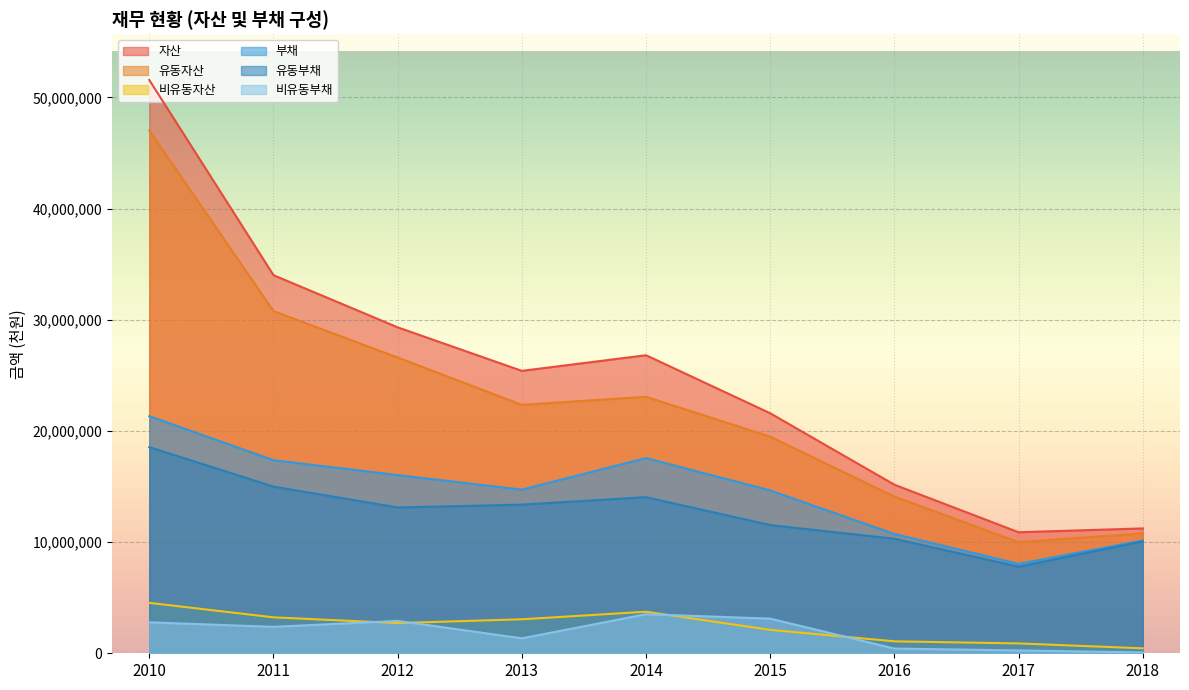

What is the lowest value of the 비유동자산 series?

445459